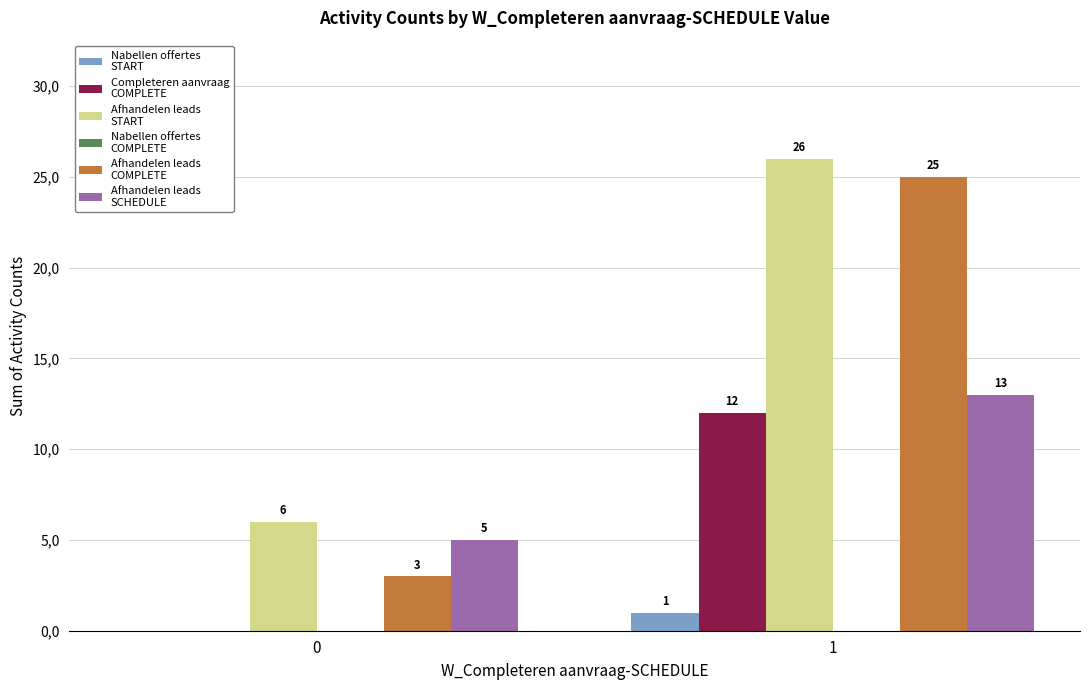

Reading right to left, extract all data points from this chart.

W_Nabellen offertes-START: 1=1	0=0
W_Completeren aanvraag-COMPLETE: 1=12	0=0
W_Afhandelen leads-START: 1=26	0=6
W_Nabellen offertes-COMPLETE: 1=0	0=0
W_Afhandelen leads-COMPLETE: 1=25	0=3
W_Afhandelen leads-SCHEDULE: 1=13	0=5